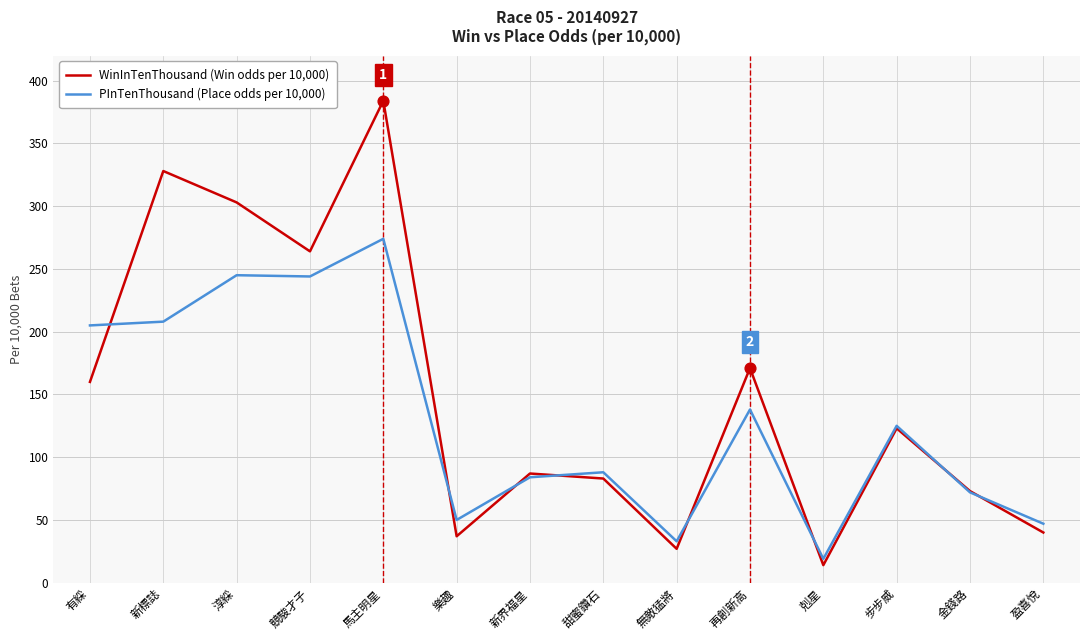

What are all the series names shown in the legend?

WinInTenThousand (Win odds per 10,000), PInTenThousand (Place odds per 10,000)